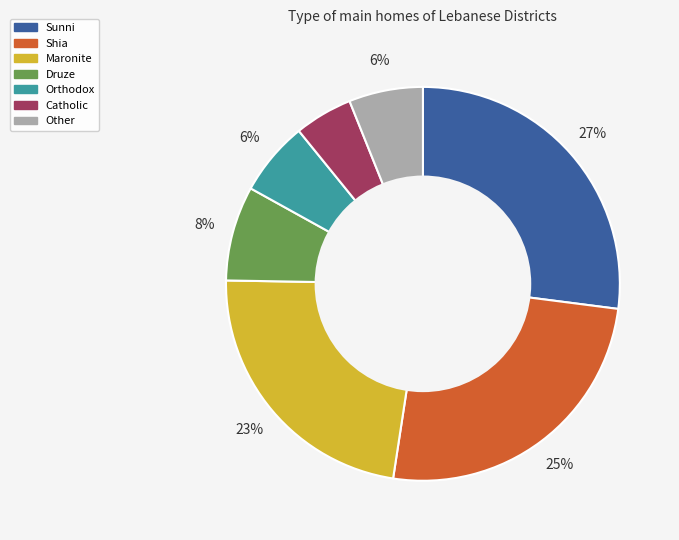

To the nearest percent, what is the difference between the largest and smallest slice percentages?

22%